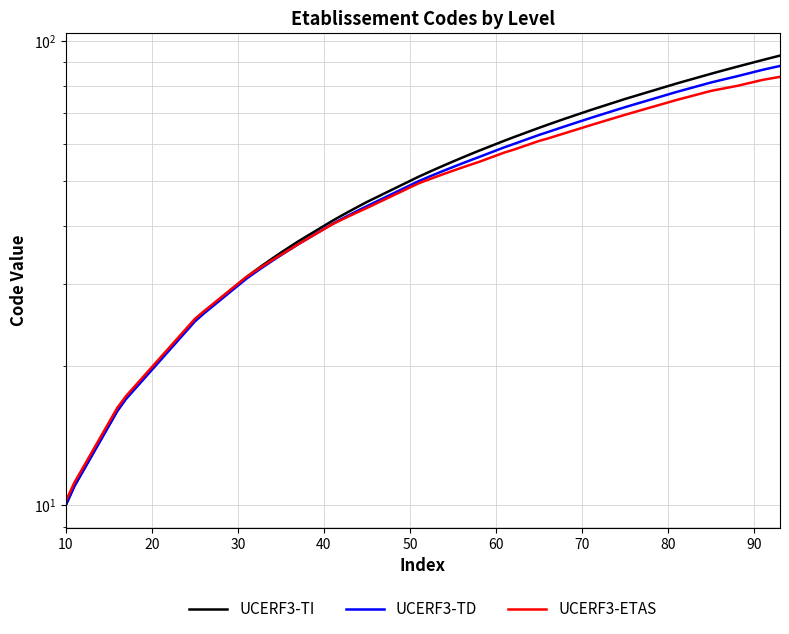

Does the chart display data point markers on the line(s)?

No